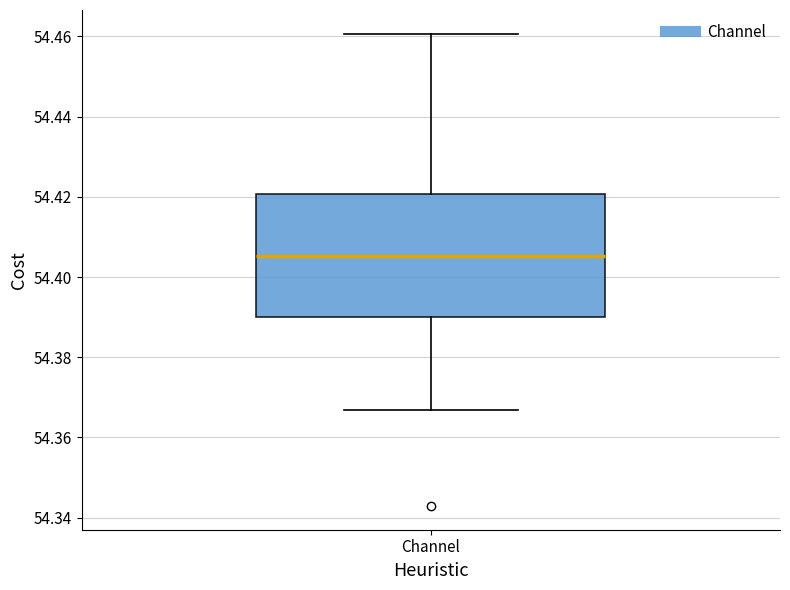

Transcribe this box plot: give where the median line is, the range the box spans, and where the two whiskers end, as read against the y-axis. The values are not printed on the chart, so give them approximately, as read against the axis.

median 54.406, box 54.390 to 54.420, whiskers 54.366 to 54.460